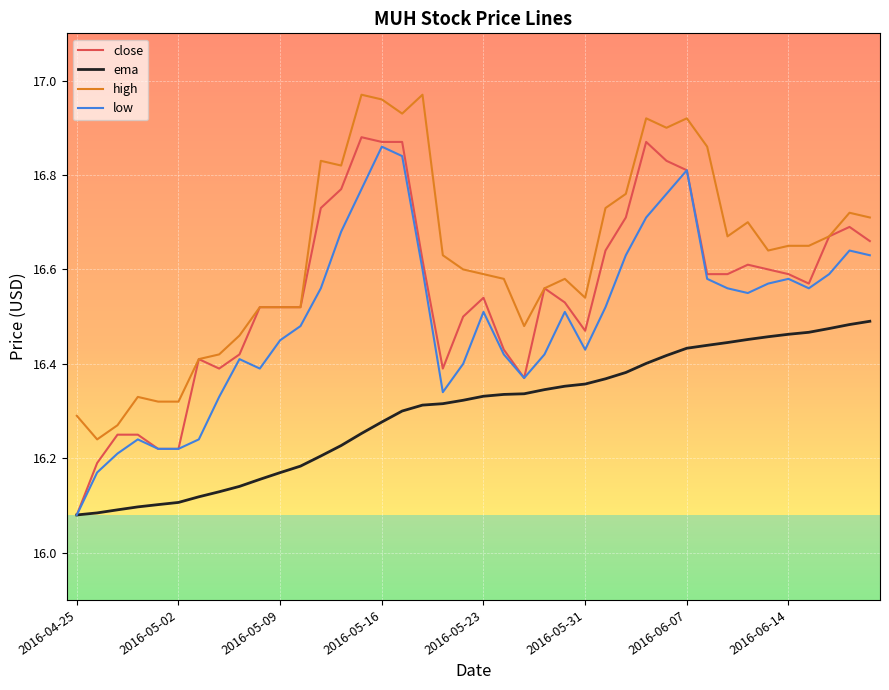

True or false: high and ema intersect in this chart.

False